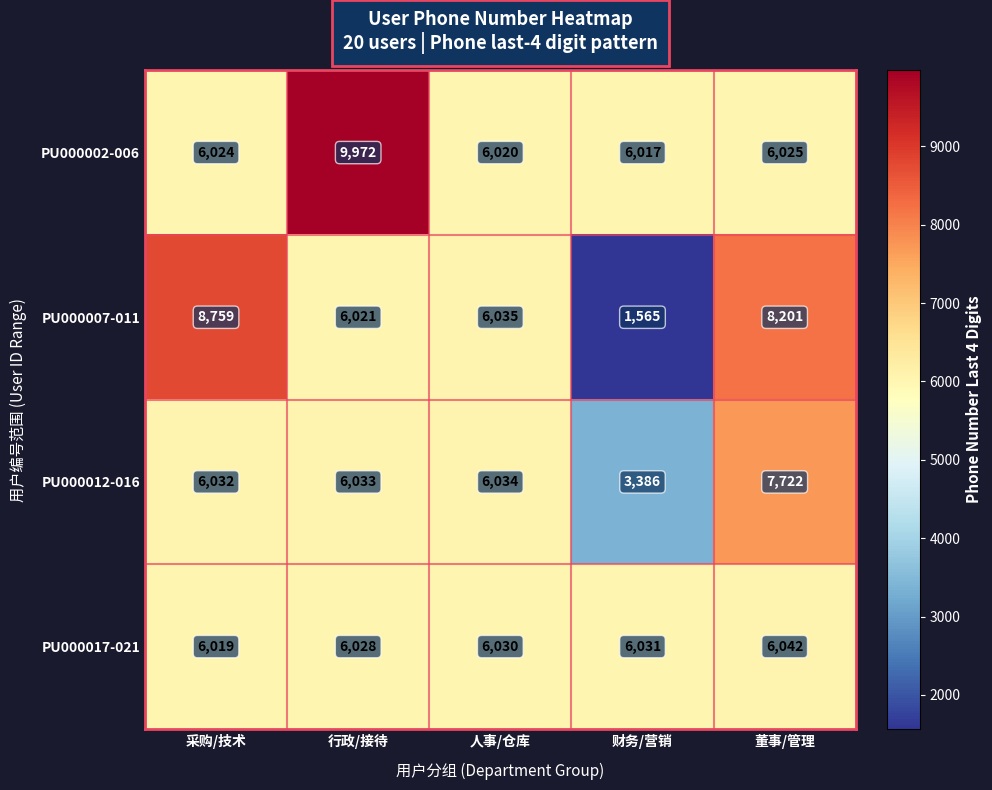

What is the difference between the PU000002-006 values at 财务/营销 and 董事/管理?

8